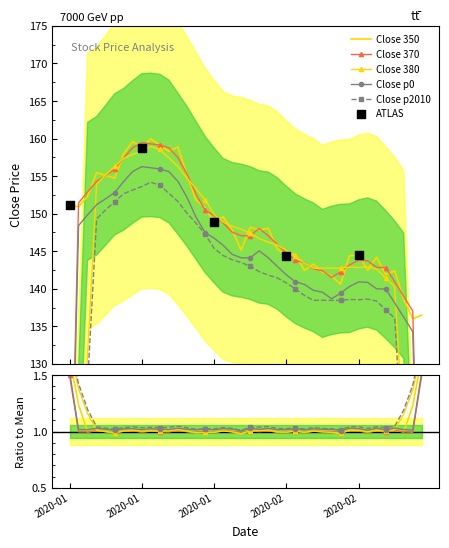

What is the ratio of the value at 2020-01-10 to the value at 2020-01-28?

1.1